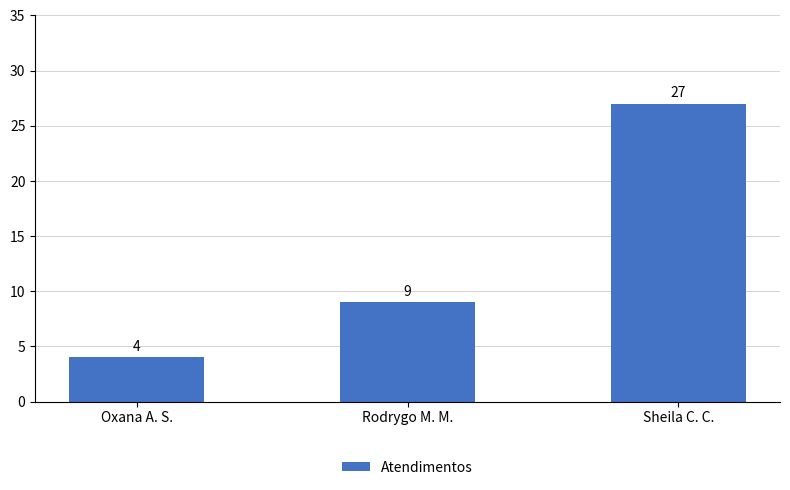

Reading left to right, what are all the values shown in this chart?

4	9	27